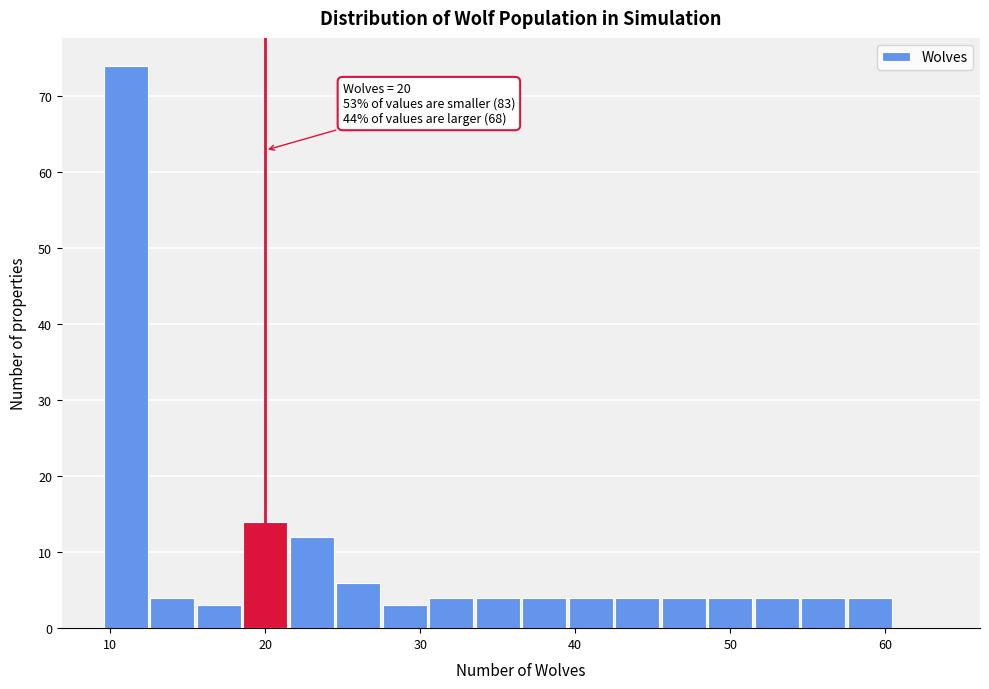

Around what value on the x-axis is the tallest bar? Give the approximate position of its centre, as read against the axis.

11